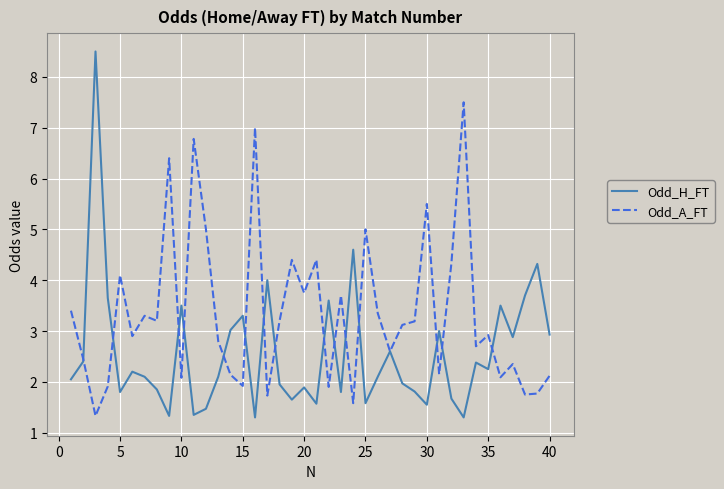

How many lines are shown in the chart?

2